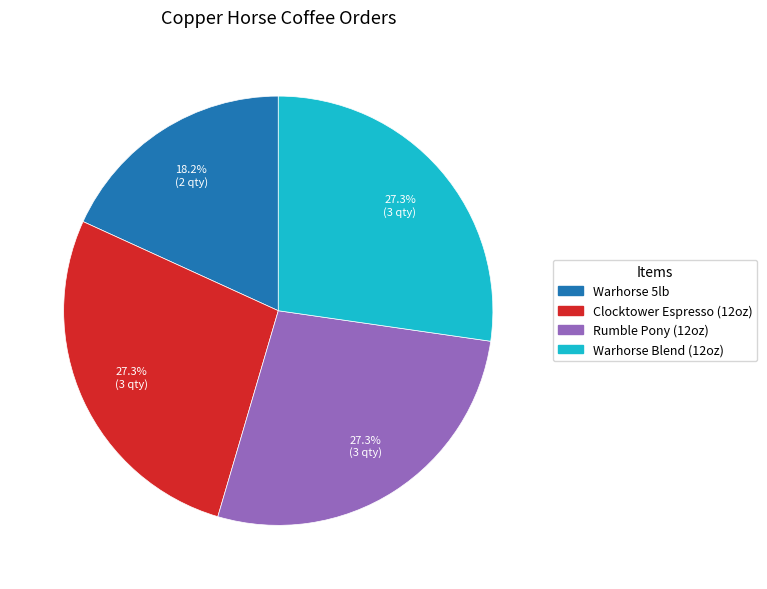

Is there a majority slice in this chart?

No